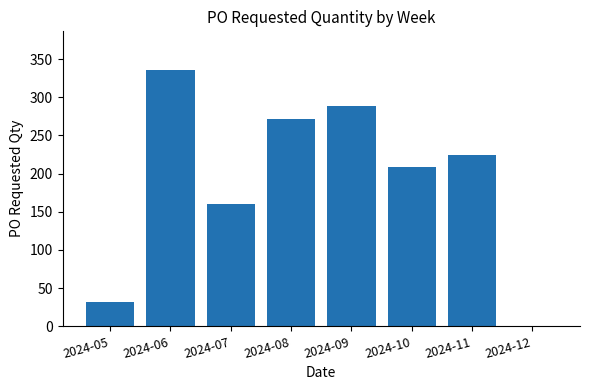

Are the bars grouped side by side (vs. stacked)?

No